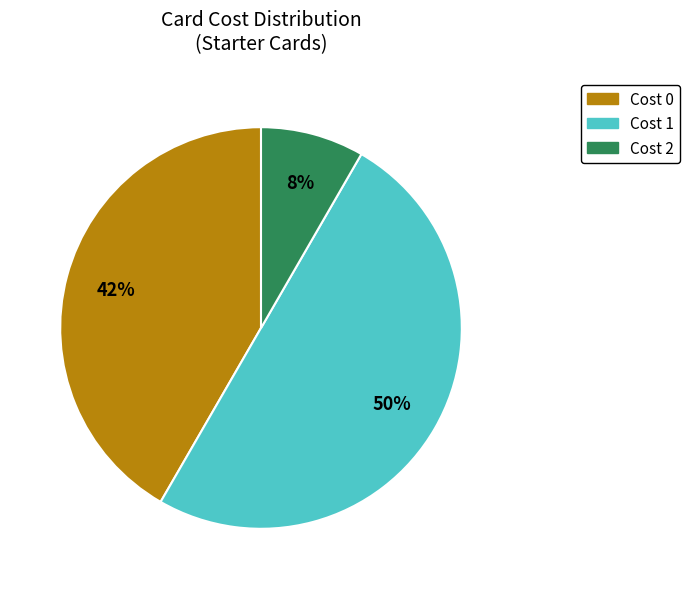

Does Cost 0 account for over 50% of the chart?

No